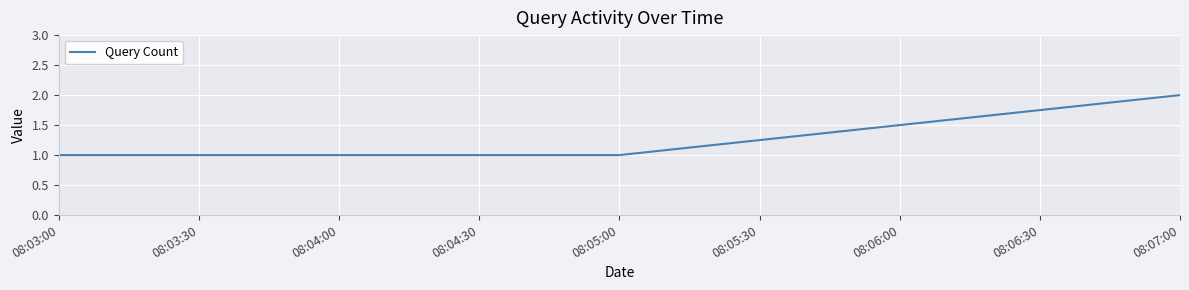

What position from the left is 08:05:00?

2